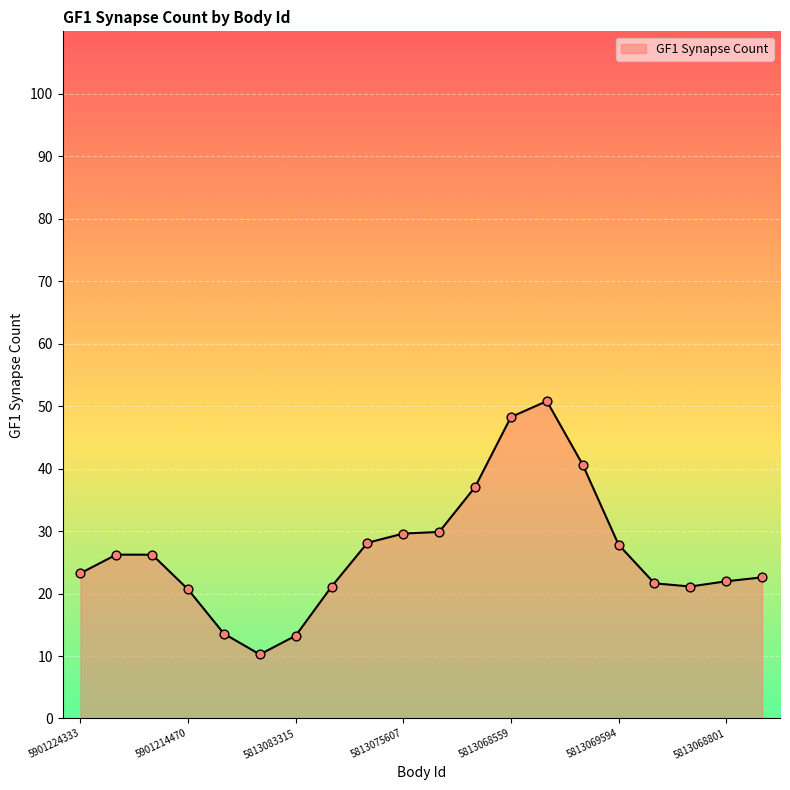

What is the maximum value shown in the chart?

50.8